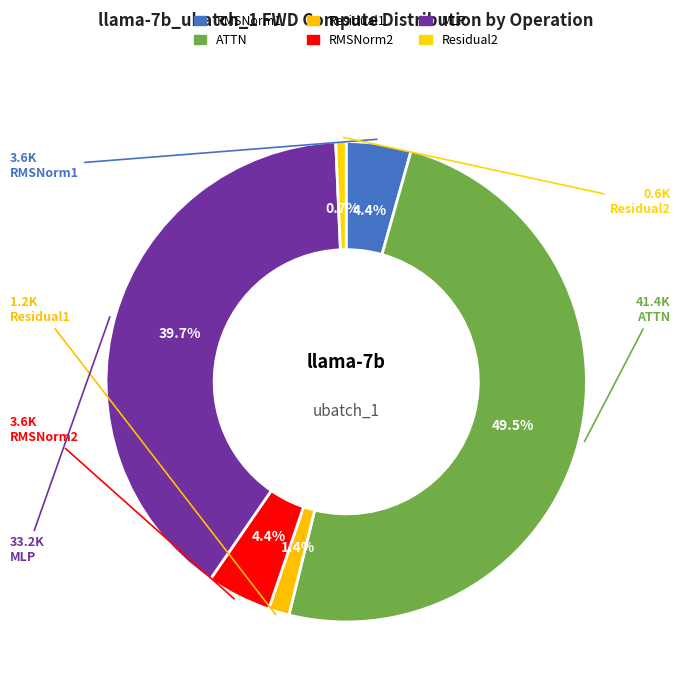

To the nearest percent, what is the difference between the MLP and Residual1 slice percentages?

38%